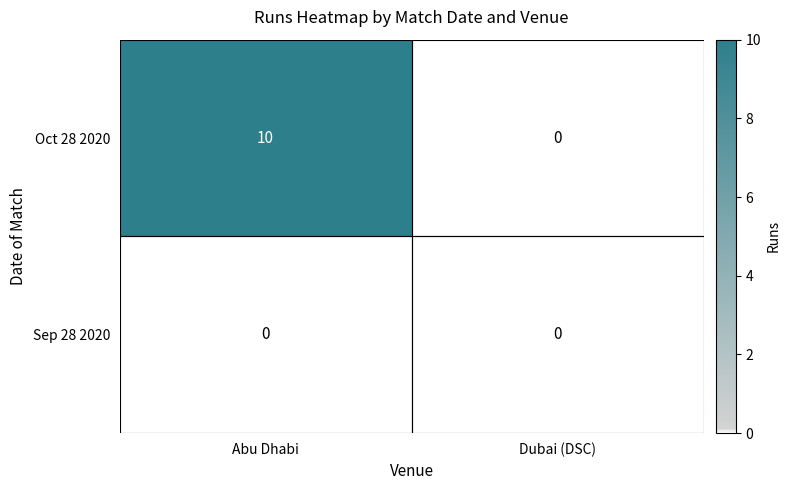

At Abu Dhabi, list the series in order from largest to smallest.

Oct 28 2020, Sep 28 2020